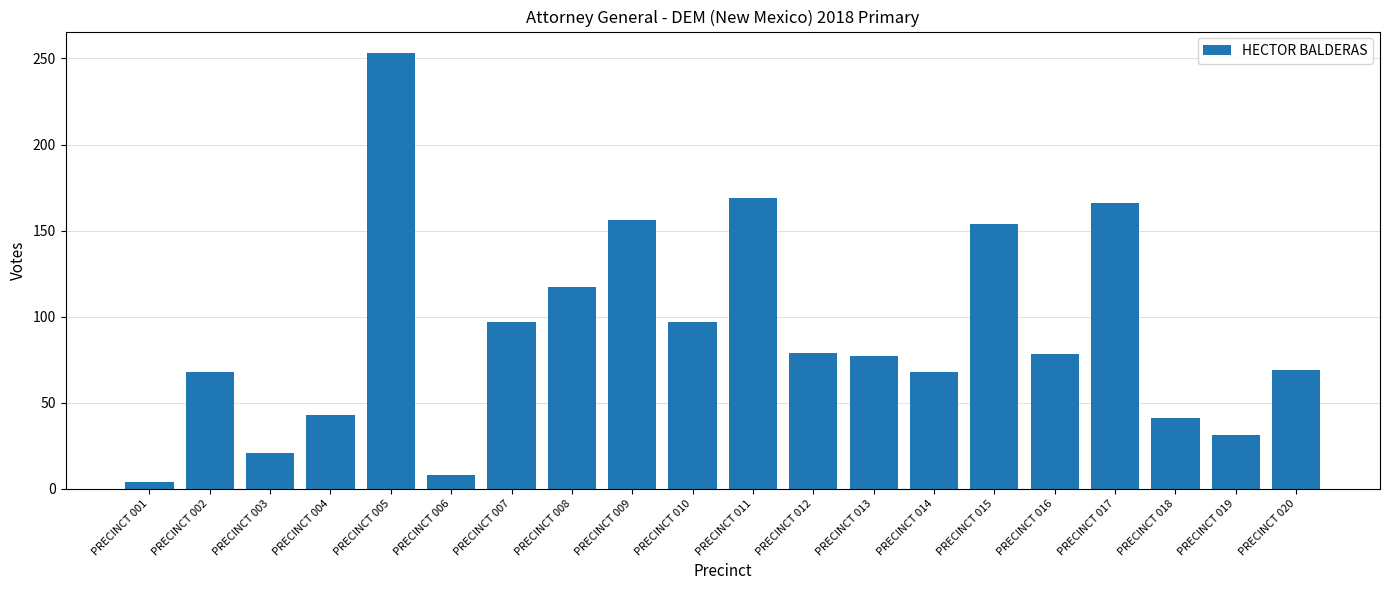

Where is the data nearest to the value 128?

PRECINCT 008